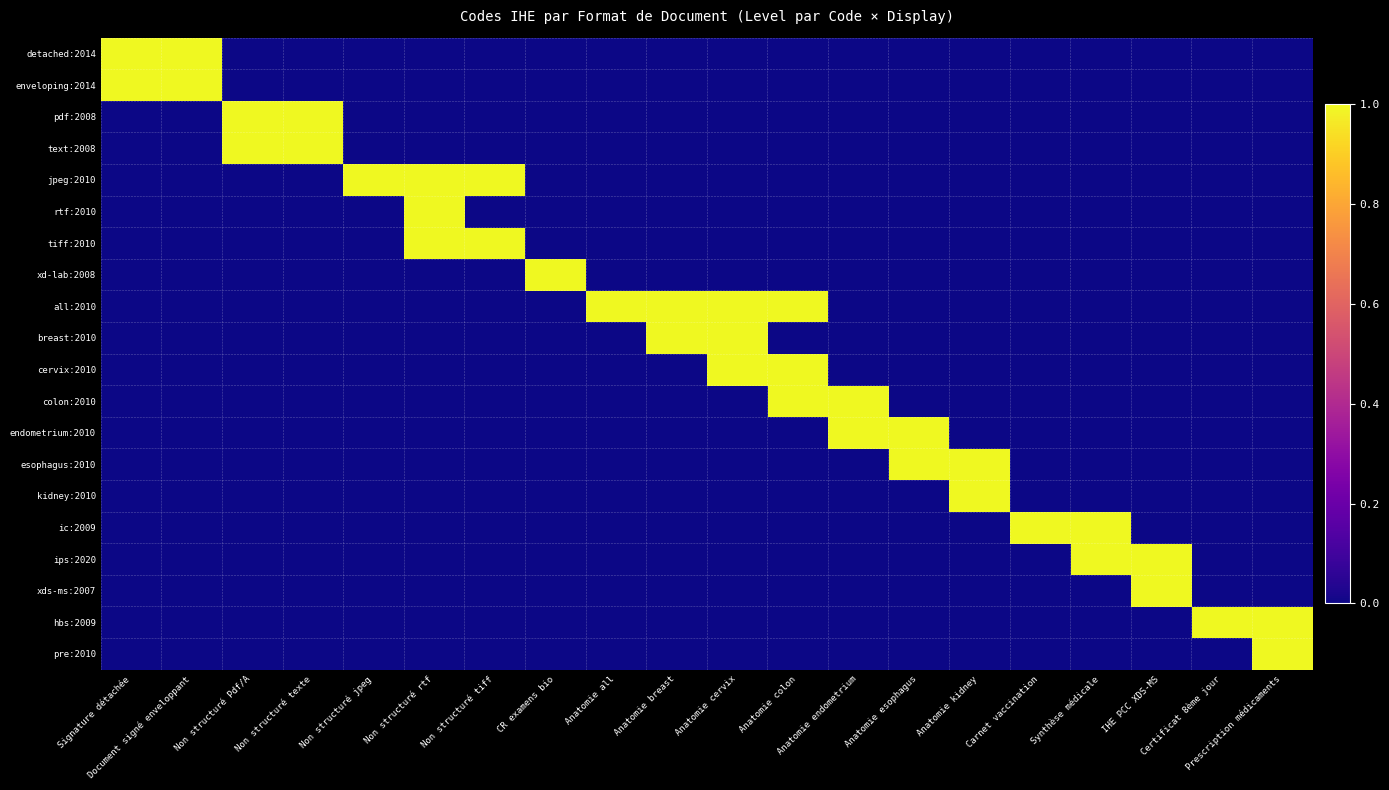

Between Non structuré Pdf/A and Anatomie colon, which series saw the biggest shift?

pdf:2008